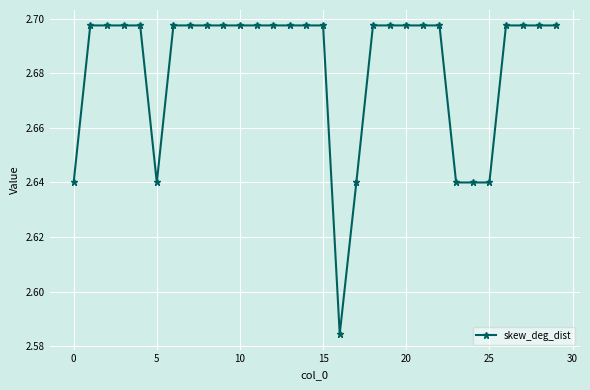

How many data points does each series have?

30